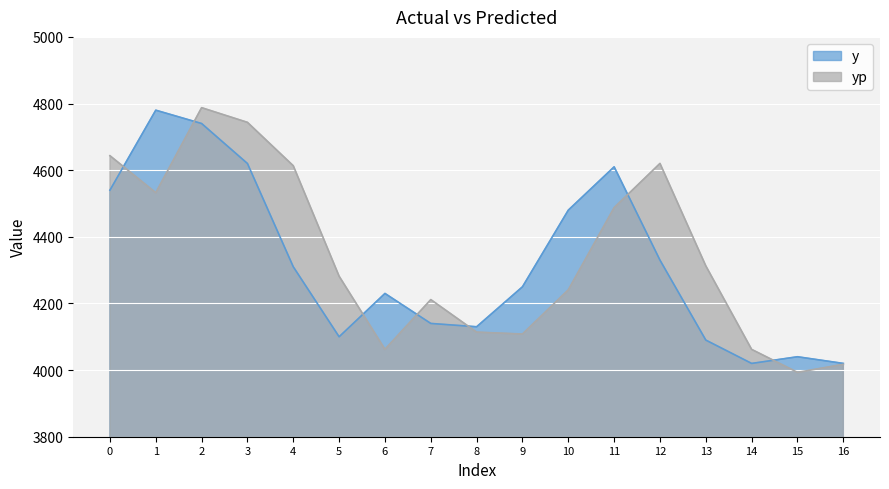

Which series has the largest total across all categories?

yp